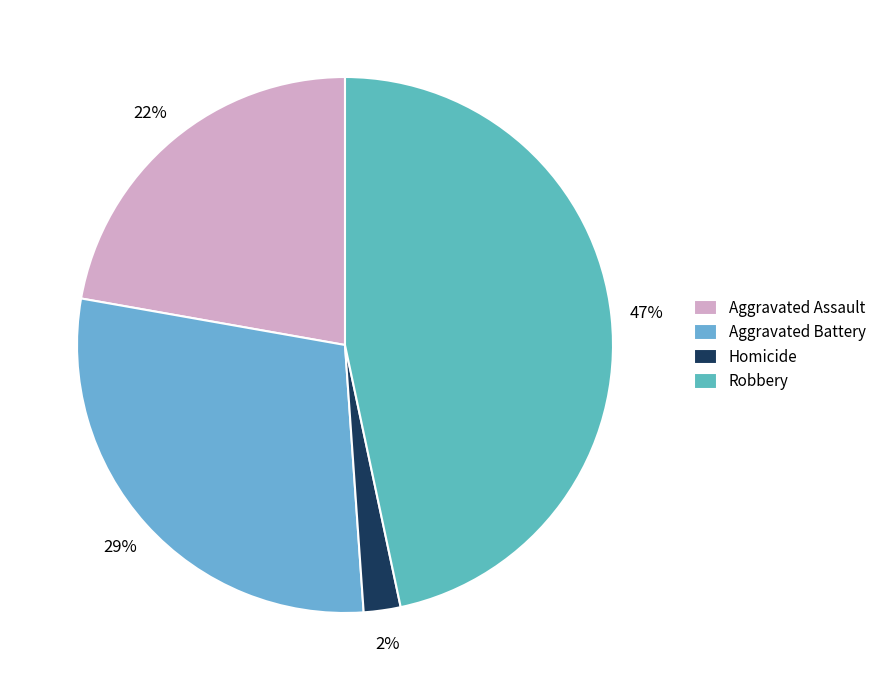

Which slice is the smallest?

Homicide